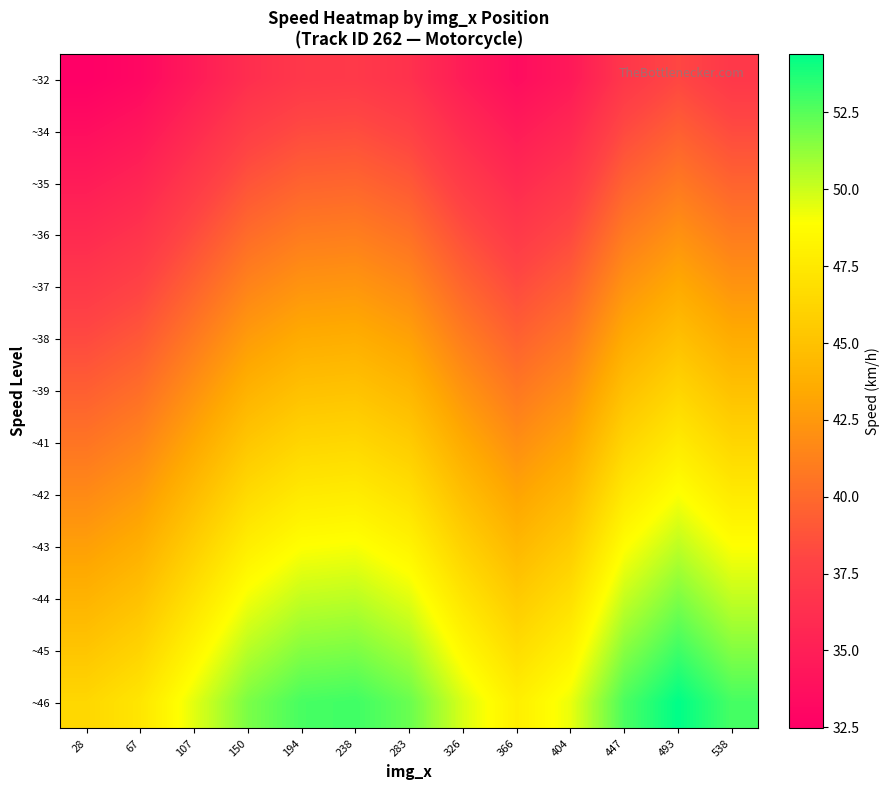

What is the total value across all series at 238?

585.9